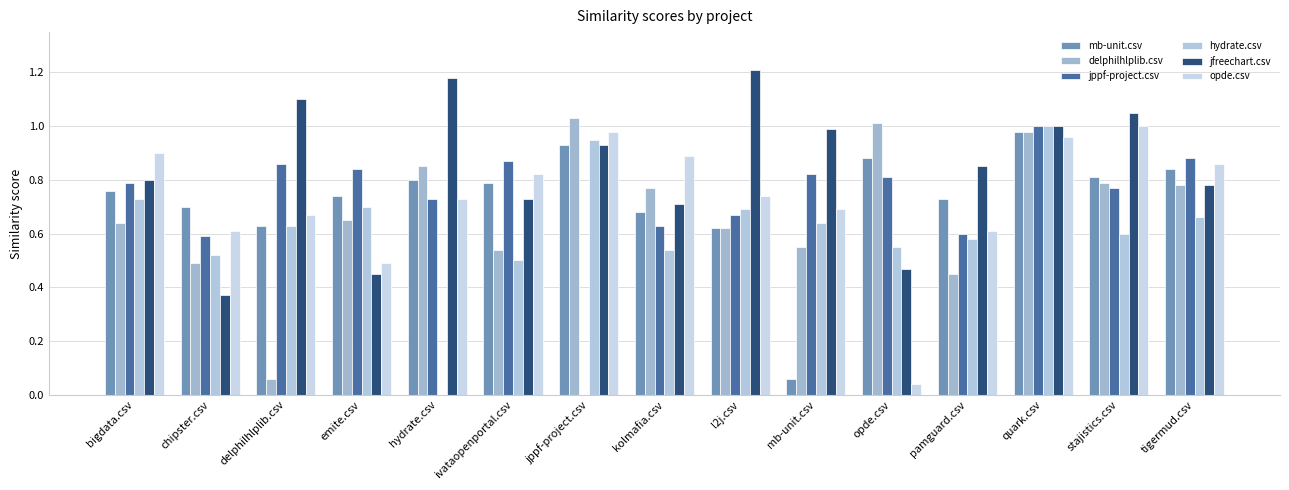

At how many categories does at least one series exceed 1?

6